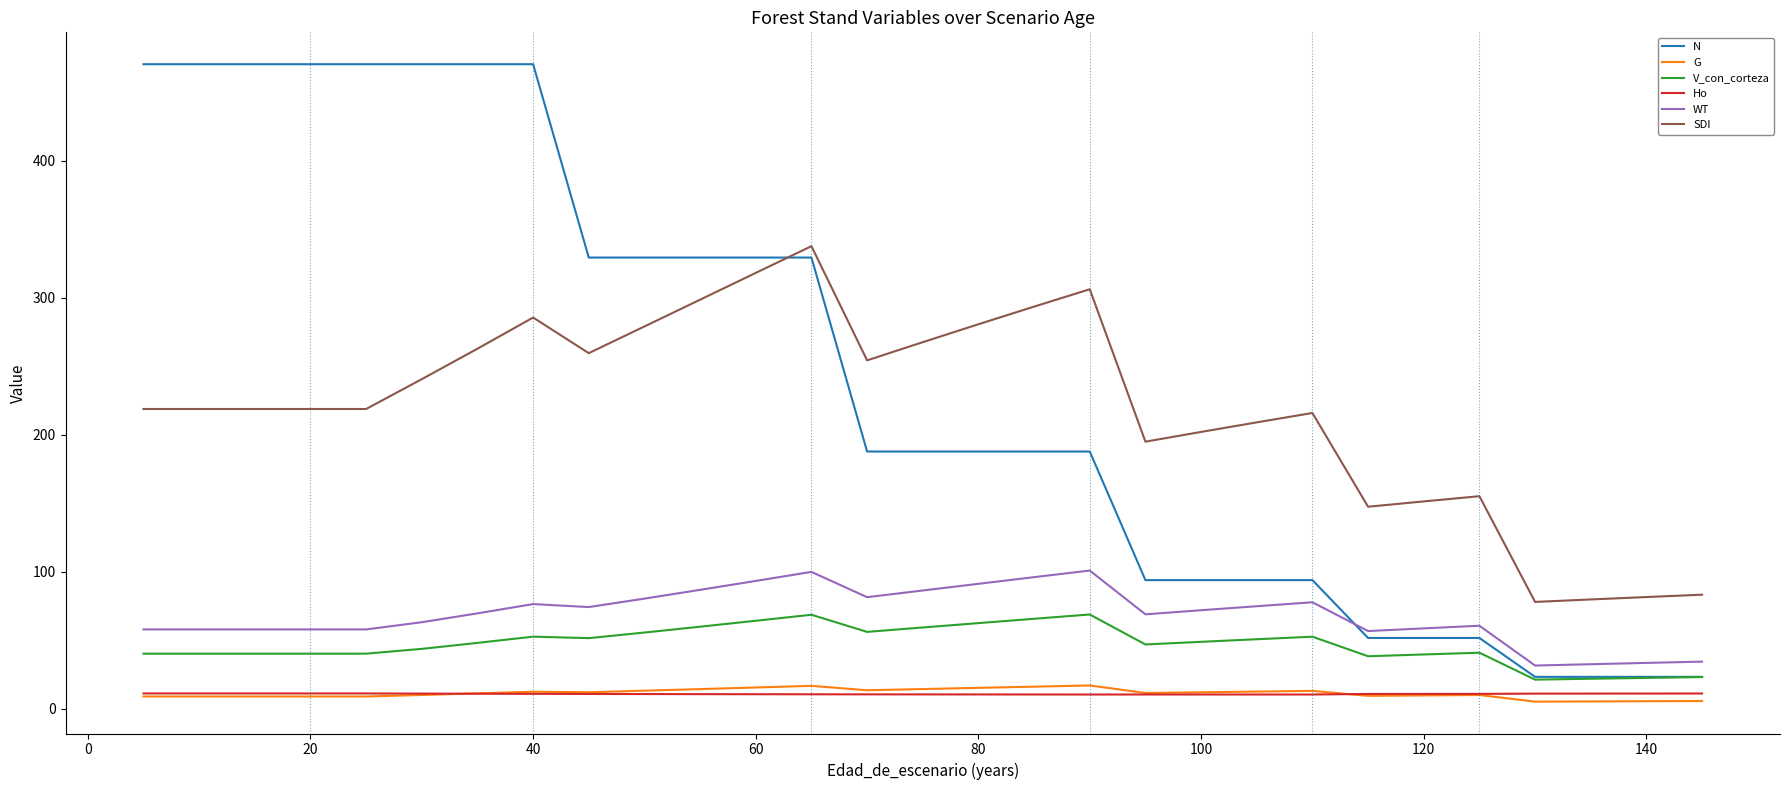

What is the greatest value displayed?

470.4